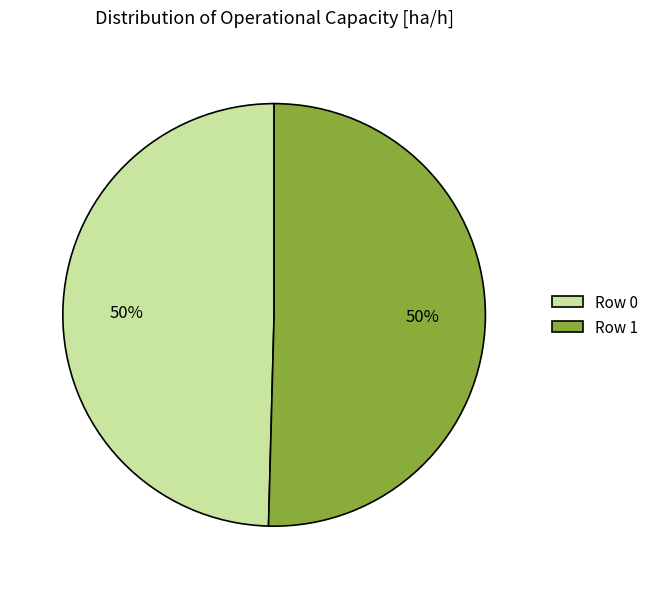

To the nearest percent, what portion does Row 1 represent?

50%